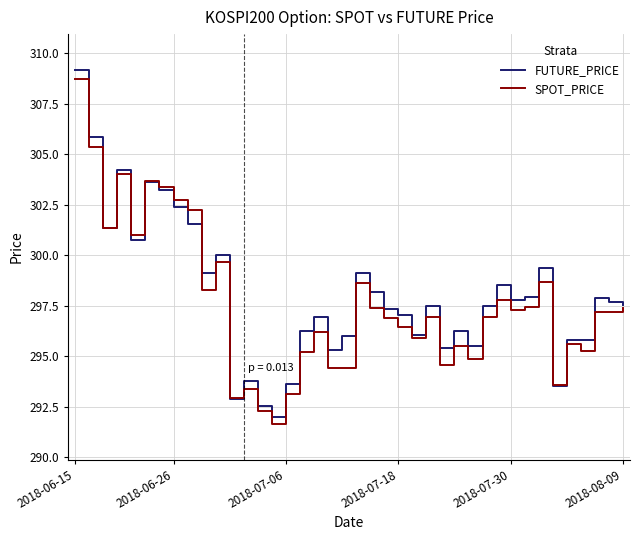

What is the maximum value for FUTURE_PRICE?

309.2